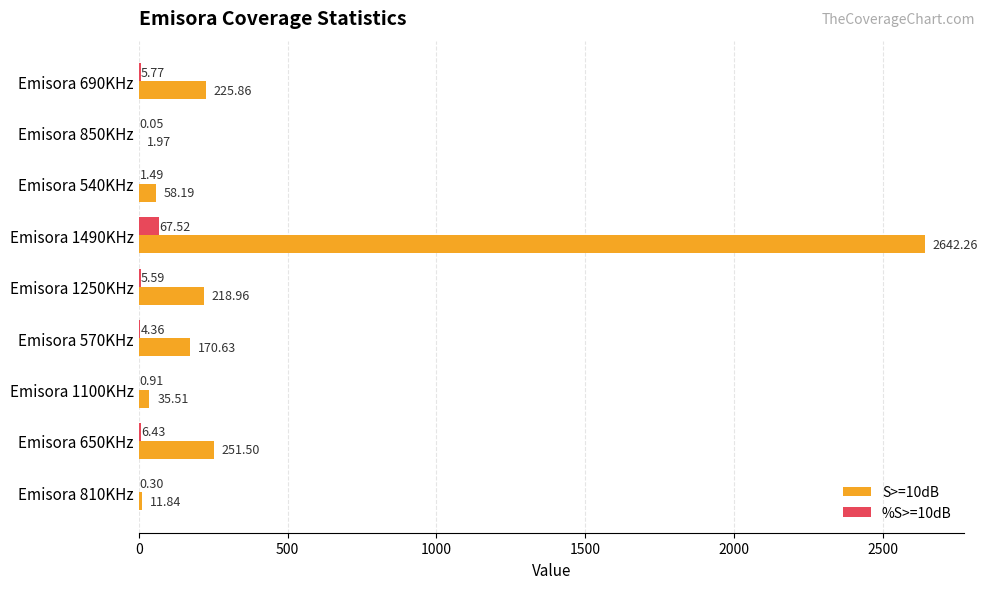

Which series changed the most between Emisora 650KHz and Emisora 570KHz?

S>=10dB